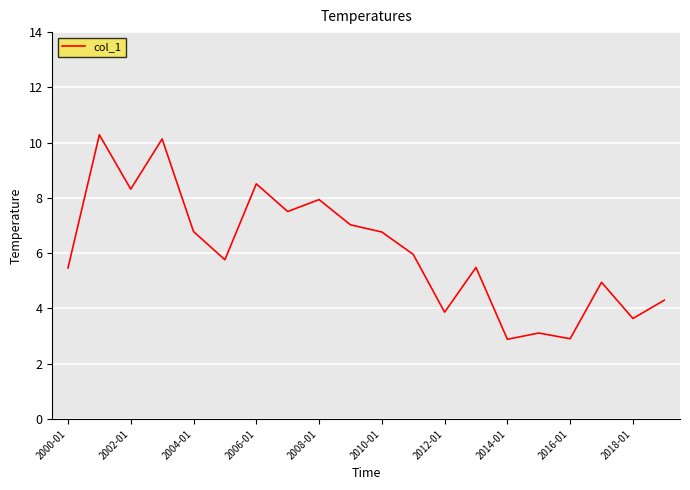

What is the maximum value shown in the chart?

10.3